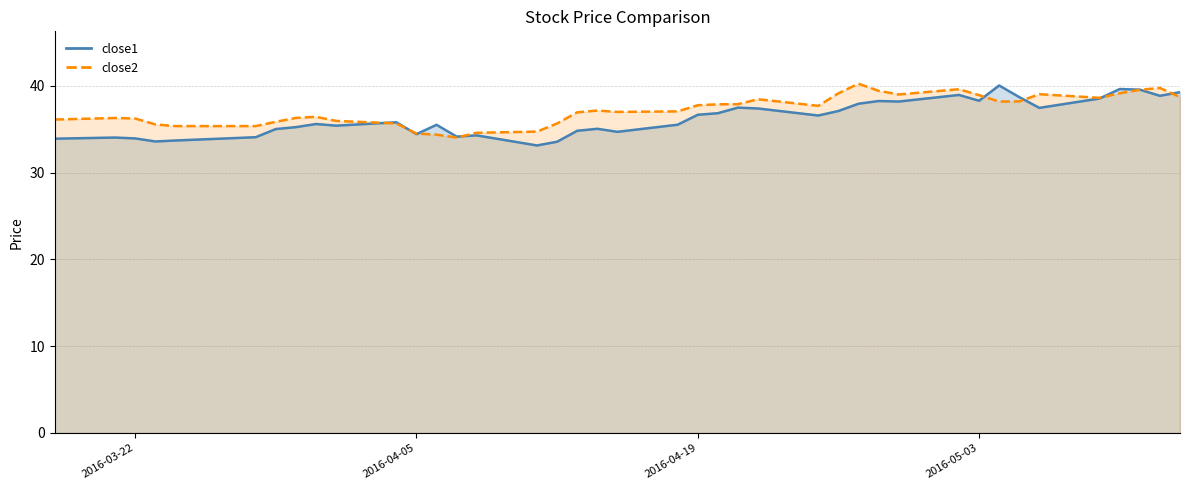

What is the label of the 11th point from the left?

2016-04-04